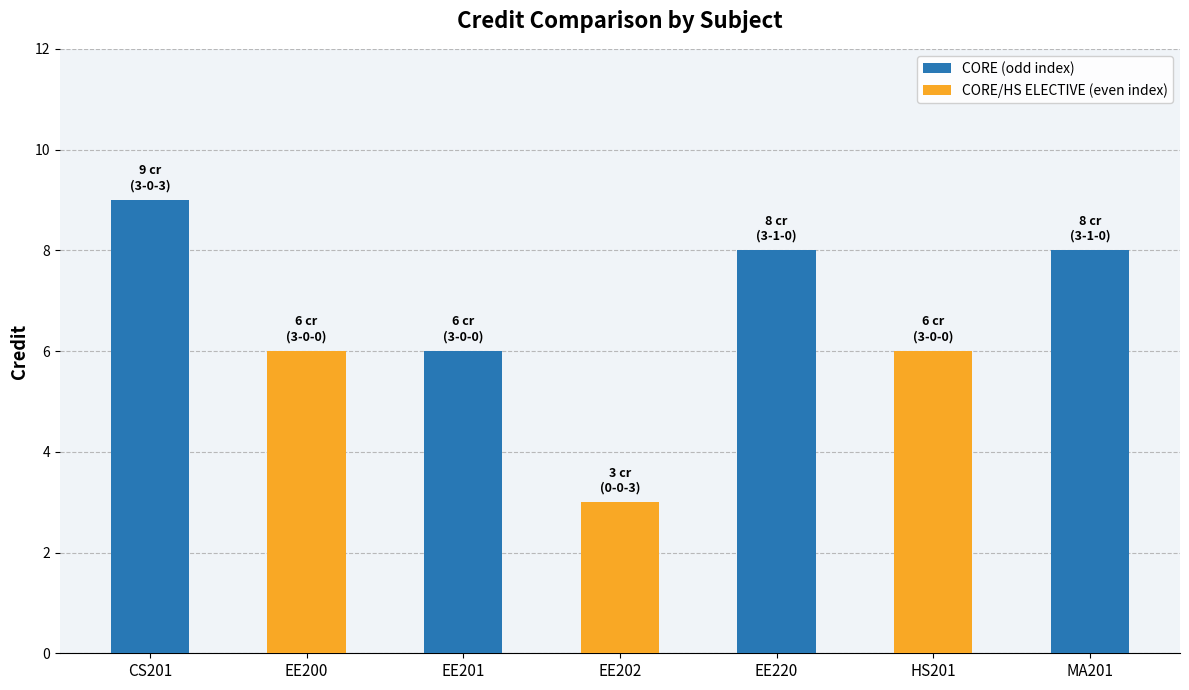

What is the approximate value at EE220?

8